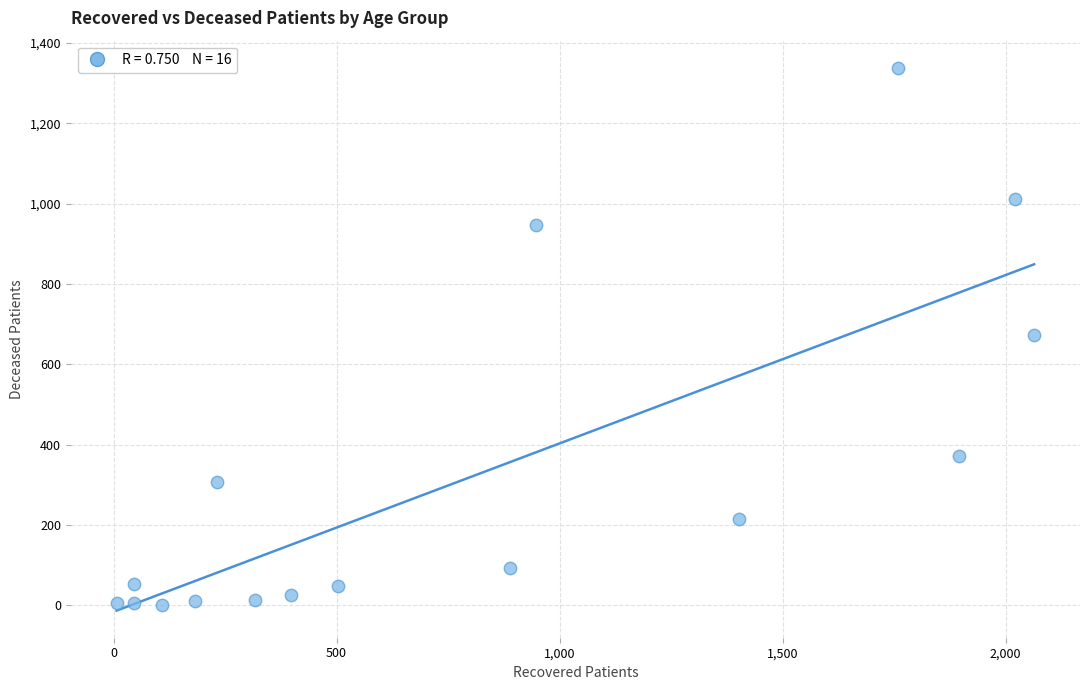

What is the range of Y values (max minus min)?

1338